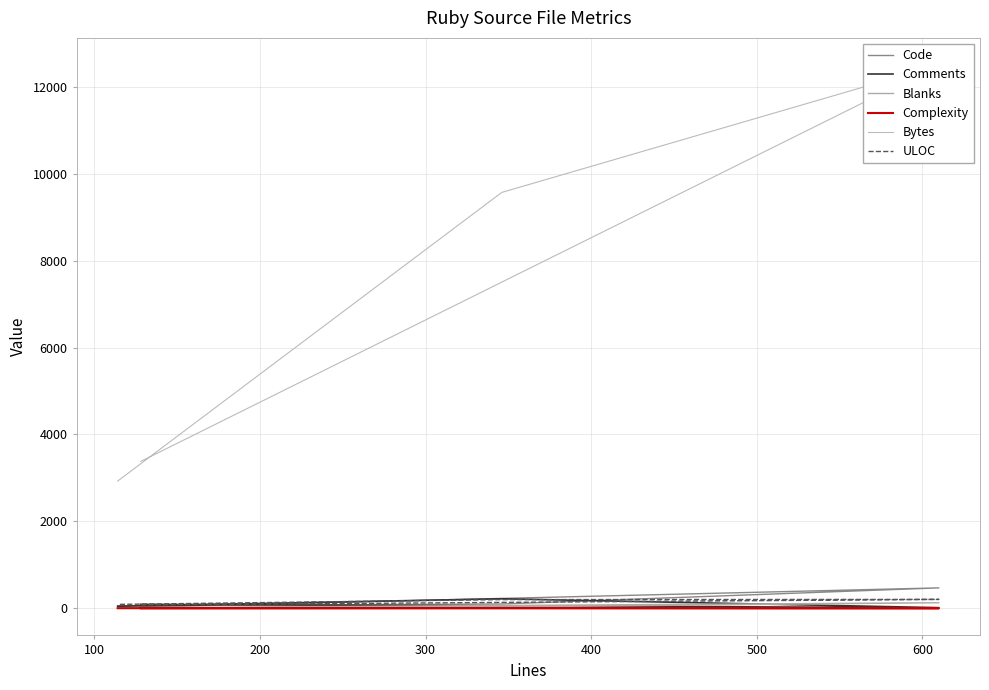

Reading left to right, what are all the values shown in this chart?

Code: 26	469	98	59
Comments: 90	14	218	46
Blanks: 12	127	30	9
Complexity: 0	0	5	1
Bytes: 3381	12502	9571	2927
ULOC: 77	204	199	89